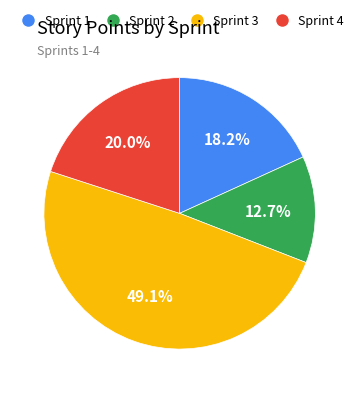

Which slice is the largest?

Sprint 3